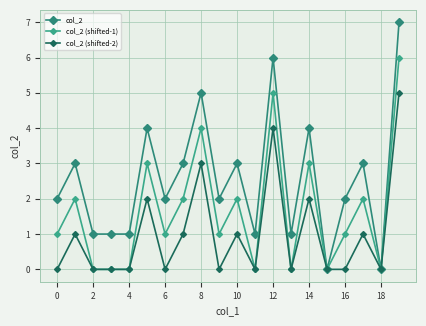

True or false: col_2 (shifted-1) and col_2 (shifted-2) intersect in this chart.

False